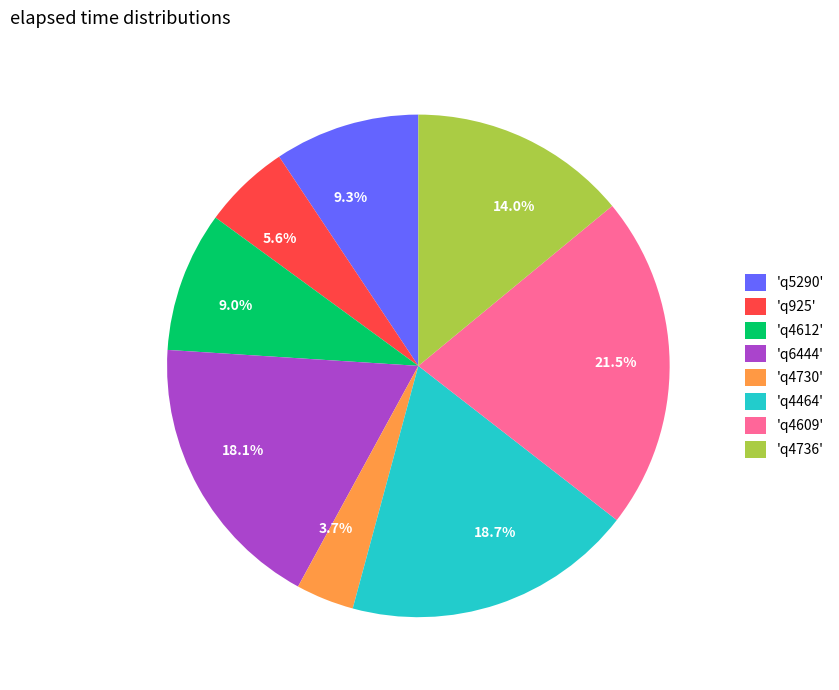

Is there any slice that represents more than half of the pie?

No